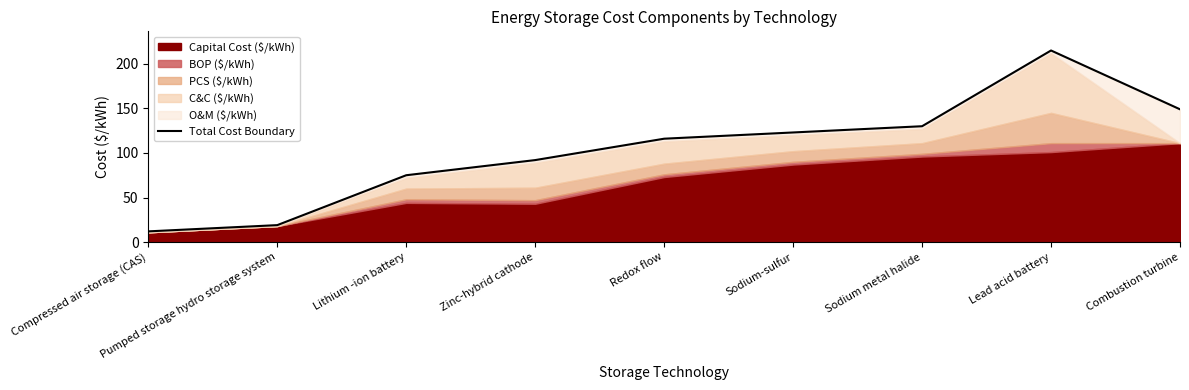

Reading right to left, transcribe all the data shown in this chart.

Combustion turbine=149	Lead acid battery=215	Sodium metal halide=130	Sodium-sulfur=123	Redox flow=116	Zinc-hybrid cathode=92	Lithium -ion battery=75	Pumped storage hydro storage system=19	Compressed air storage (CAS)=12